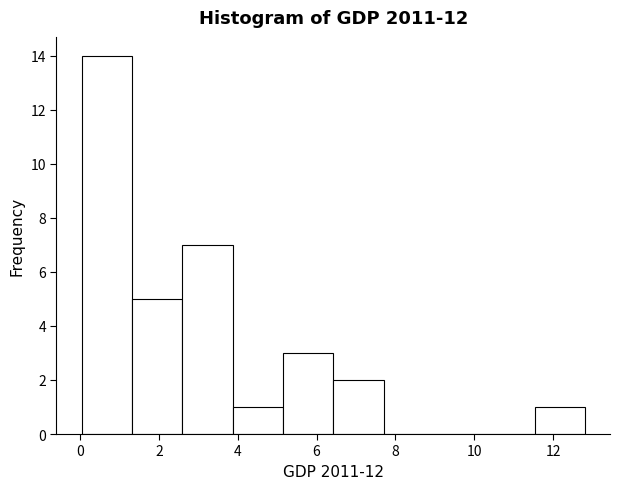

Reading left to right, list every bar in this chart as the range it spans on the x-axis followed by its height. Neither the bar edges nor the heights are printed on the chart, so give them approximately, as read against the axes.

0.0 to 1.4: 14
1.4 to 2.6: 5
2.6 to 3.8: 7
3.8 to 5.2: 1
5.2 to 6.4: 3
6.4 to 7.6: 2
7.6 to 9.0: 0
9.0 to 10.2: 0
10.2 to 11.6: 0
11.6 to 12.8: 1